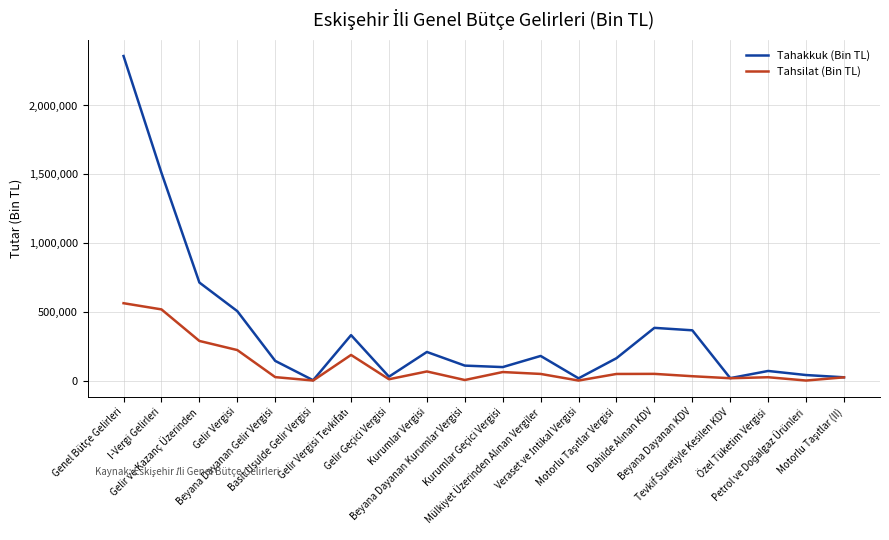

Which series has the largest total across all categories?

Tahakkuk (Bin TL)